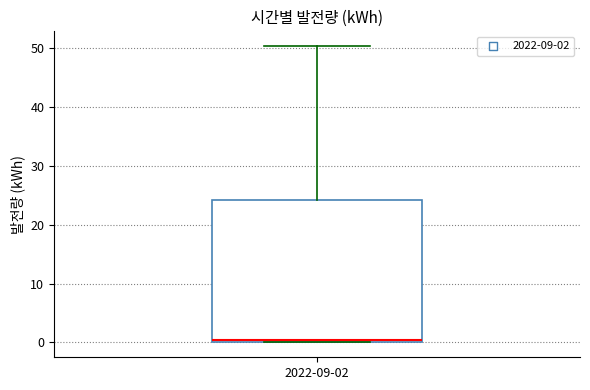

Transcribe this box plot: give where the median line is, the range the box spans, and where the two whiskers end, as read against the y-axis. The values are not printed on the chart, so give them approximately, as read against the axis.

median 0 (just above the box's lower edge), box 0 to 24, whiskers 0 to 50